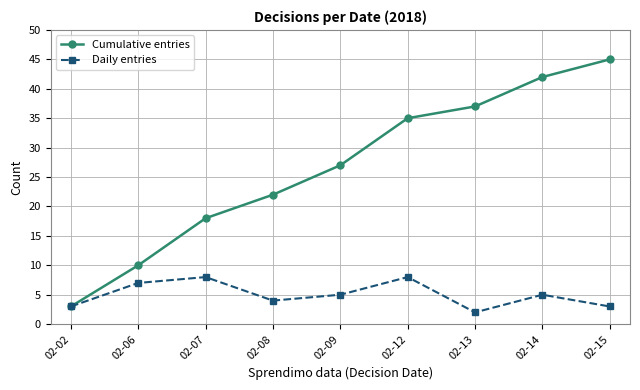

What is the value of the Daily entries point at the 8th from the left?

5